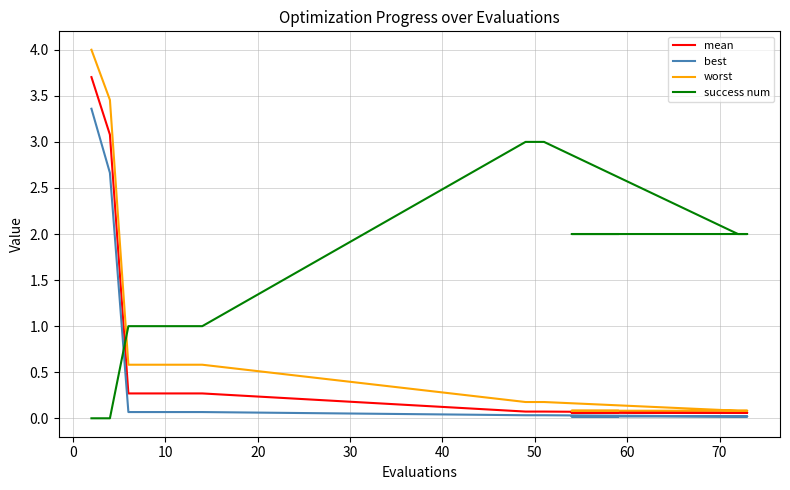

What are all the series names shown in the legend?

mean, best, worst, success num